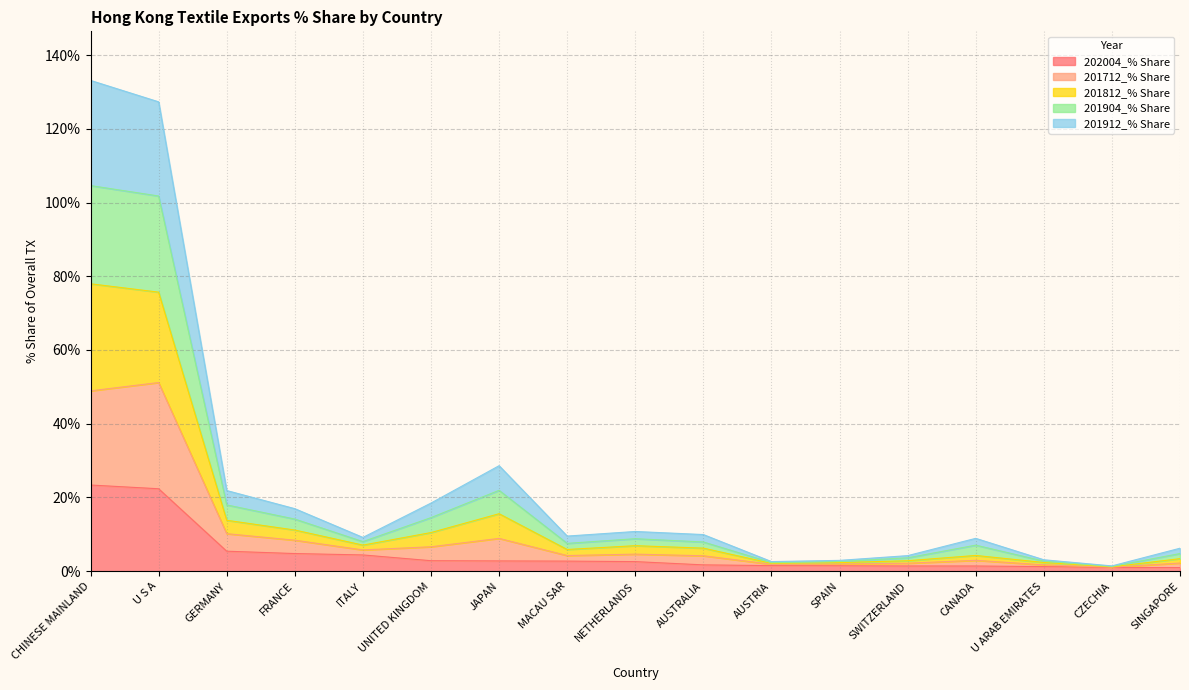

What is the total value across all series at GERMANY?

21.9